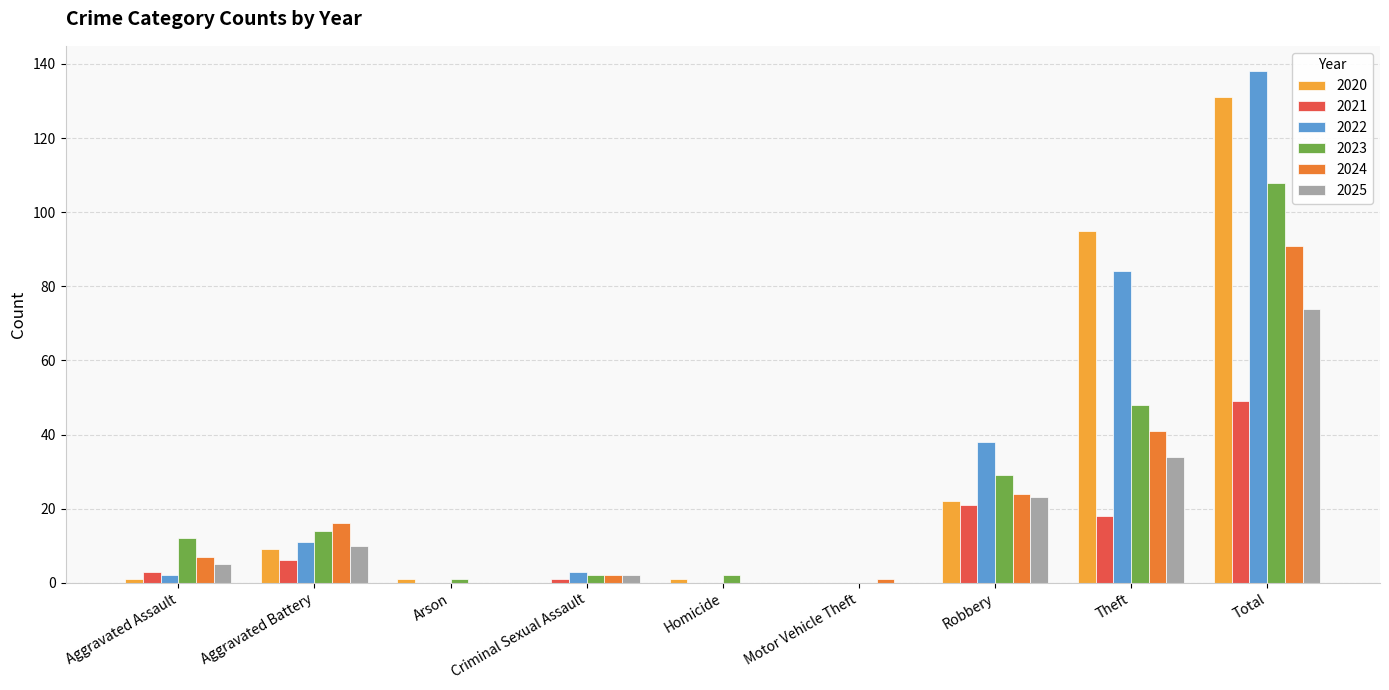

At which category is the sum across all series the highest?

Total